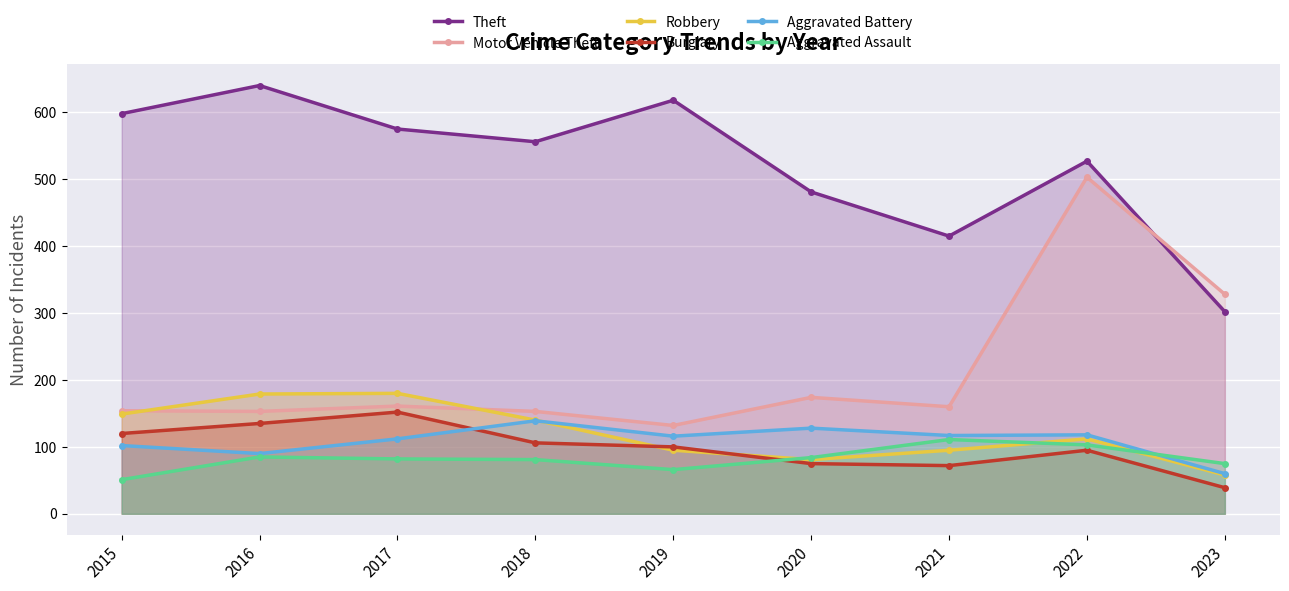

True or false: Aggravated Assault and Robbery cross at least once.

True